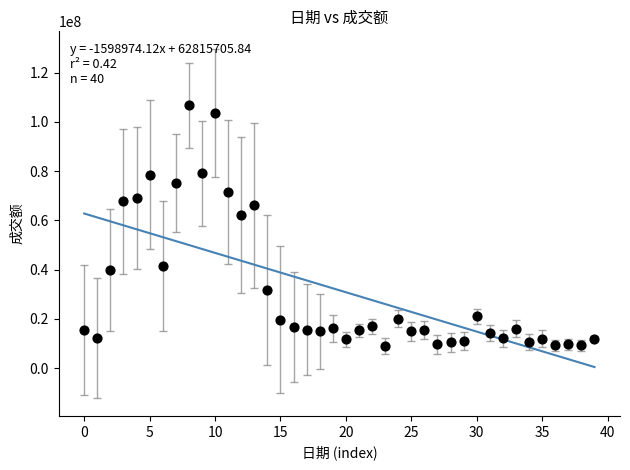

What is the range of Y values (max minus min)?

97763731